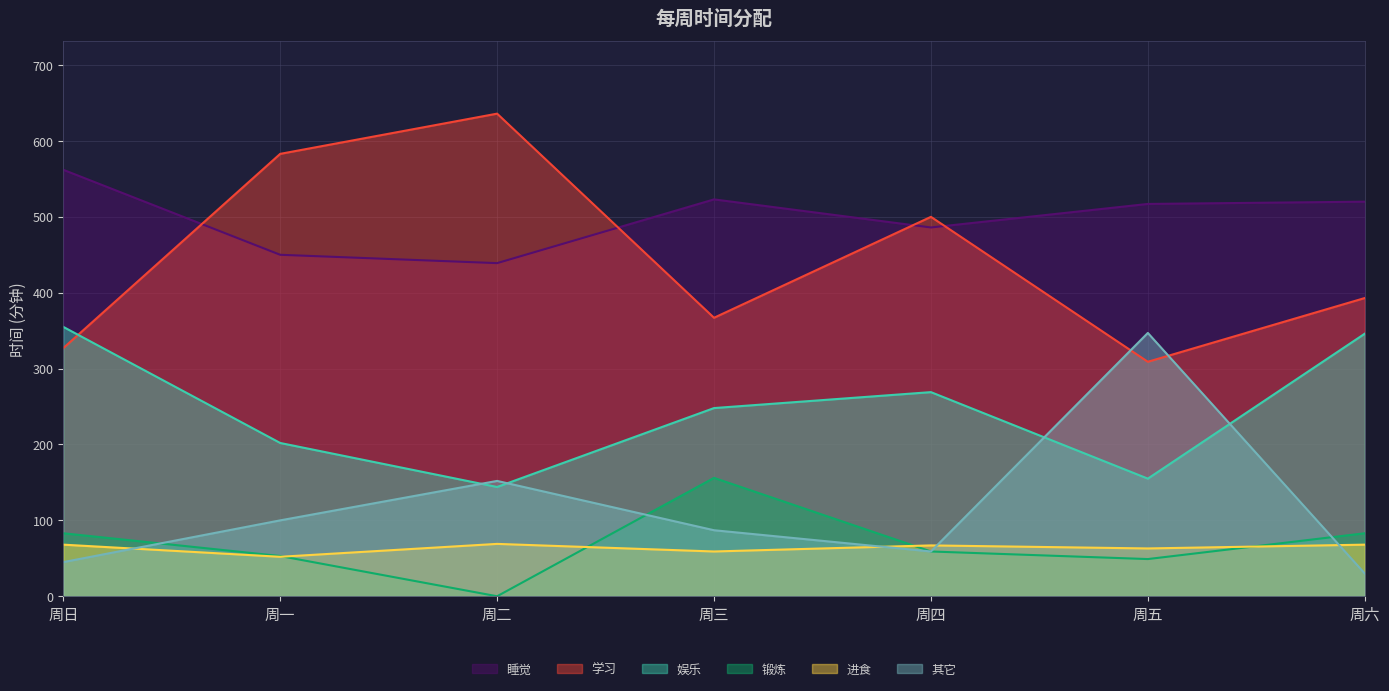

How many data points does each series have?

7